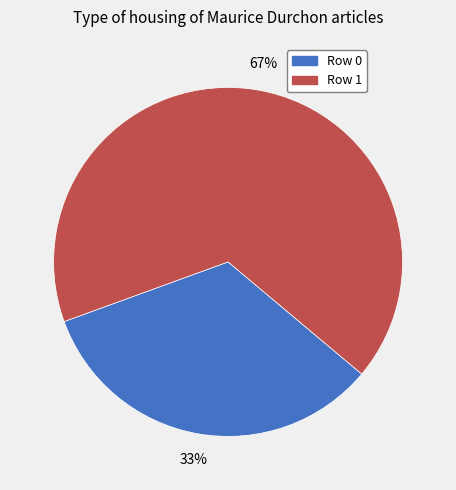

Is there a majority slice in this chart?

Yes